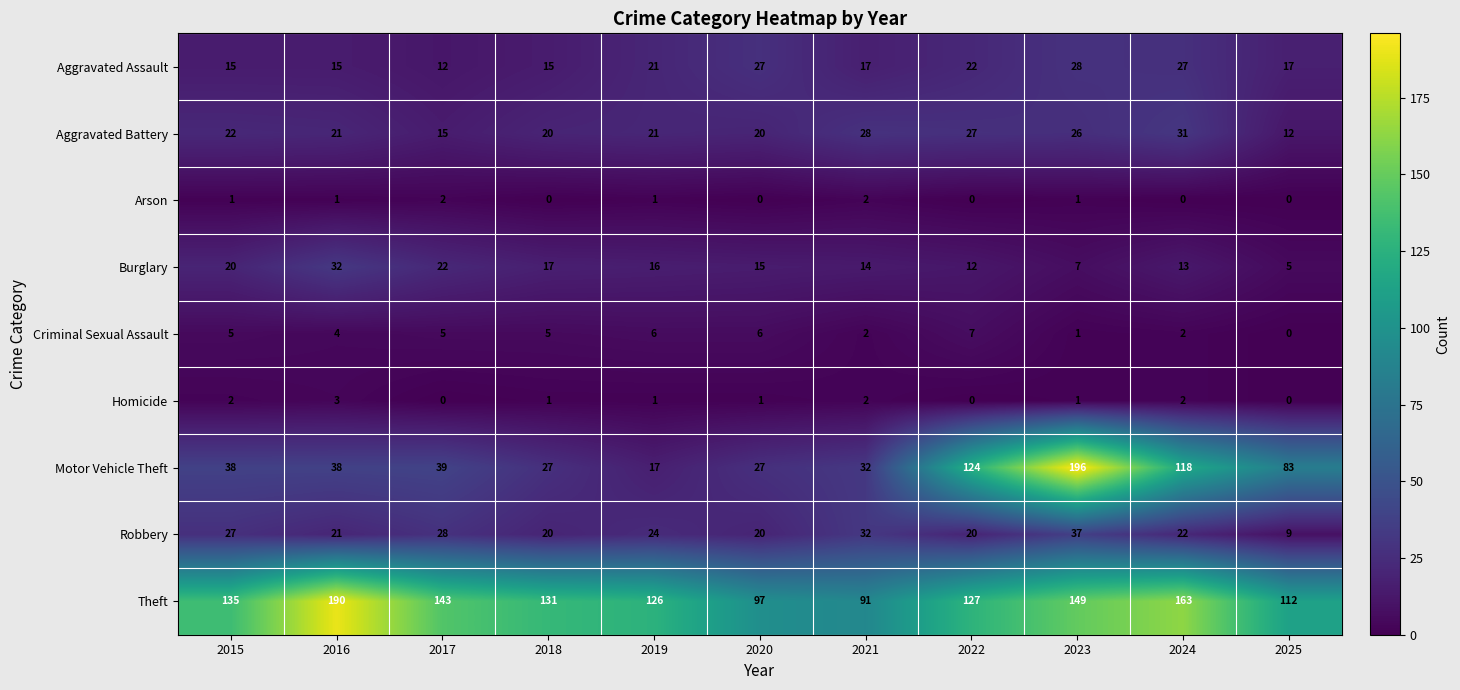

True or false: Burglary has a value of 4 at 2022.

False